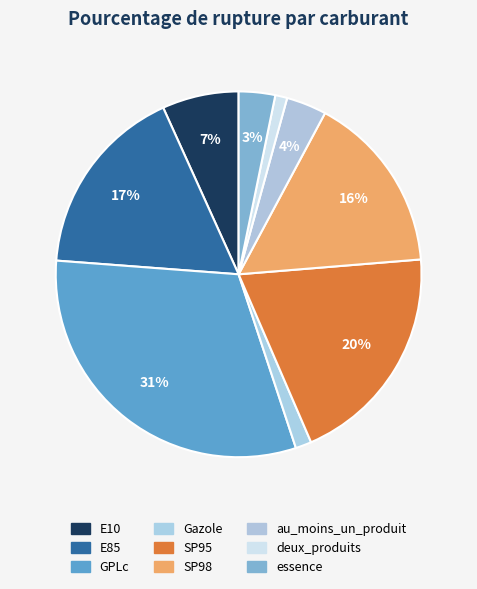

How many slices are in this pie chart?

9